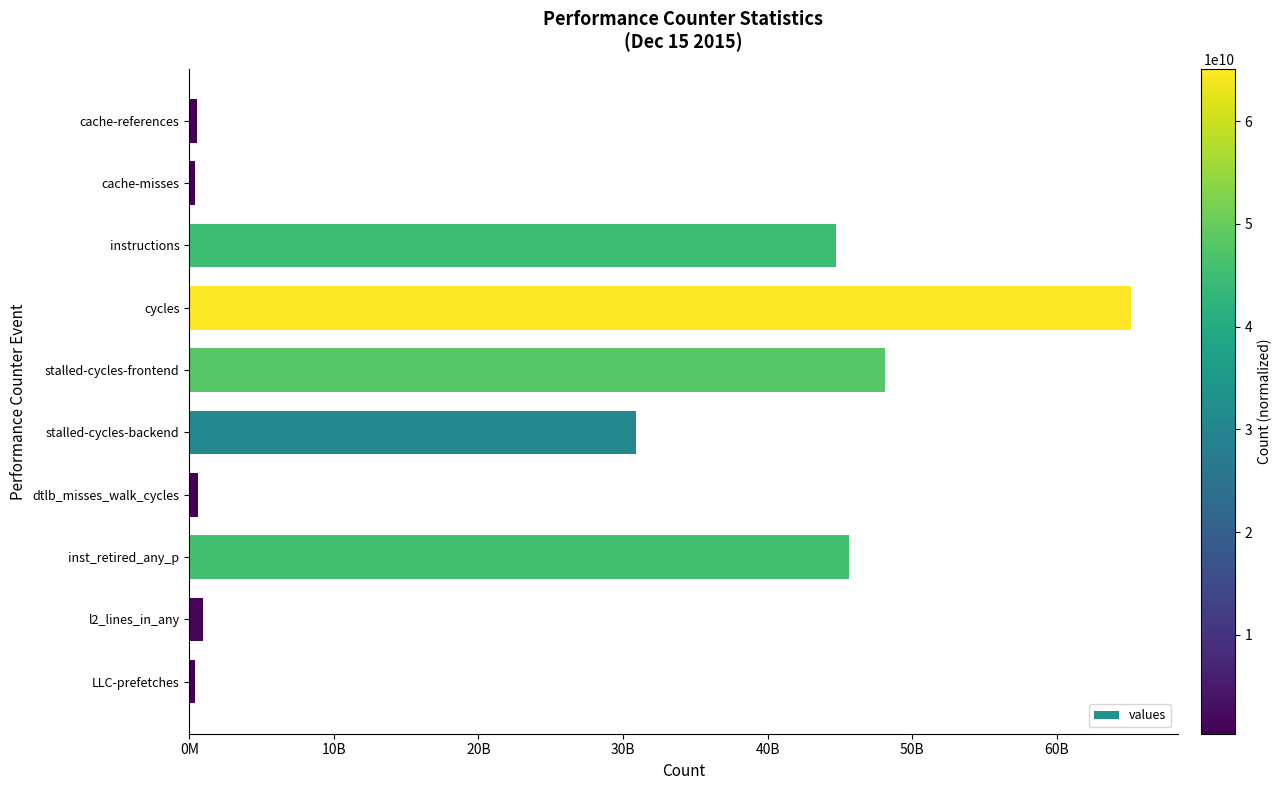

Count the number of values greater than 30905357395.

4